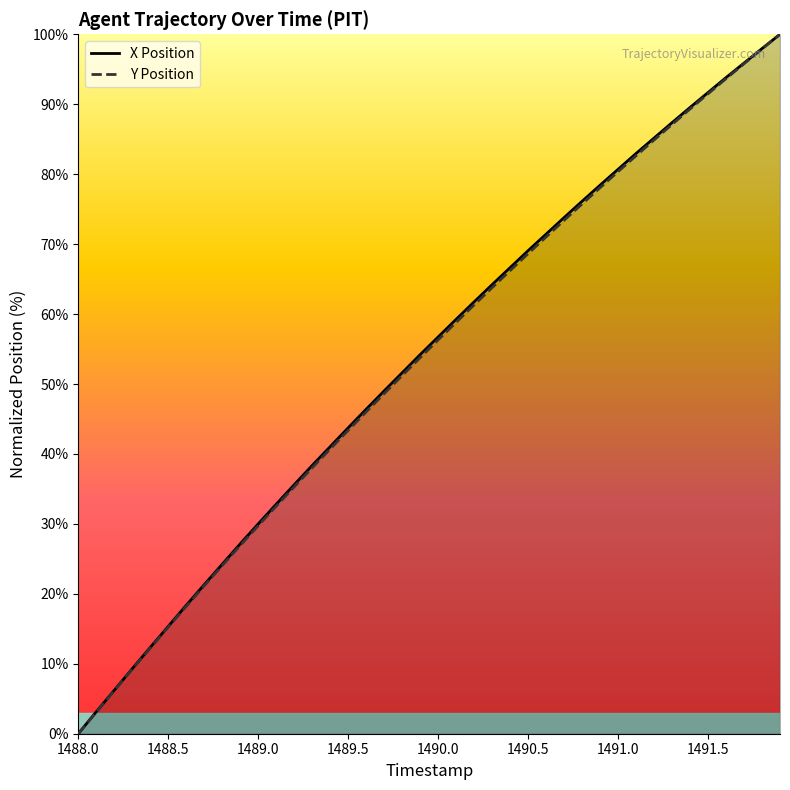

Reading left to right, transcribe all the data shown in this chart.

X: 0.0	3.1	6.2	9.3	12.3	15.4	18.4	21.3	24.2	27.1	30.0	32.8	35.6	38.4	41.0	43.7	46.4	49.0	51.6	54.2	56.7	59.2	61.7	64.2	66.6	69.1	71.4	73.8	76.1	78.4	80.7	83.0	85.2	87.4	89.5	91.7	93.8	95.9	98.0	100.0
Y: 0.0	3.1	6.2	9.2	12.3	15.3	18.2	21.2	24.1	26.9	29.8	32.5	35.3	38.0	40.7	43.4	46.0	48.6	51.2	53.8	56.3	58.8	61.3	63.8	66.2	68.6	71.0	73.4	75.8	78.1	80.4	82.6	84.9	87.1	89.3	91.5	93.7	95.8	97.9	100.0